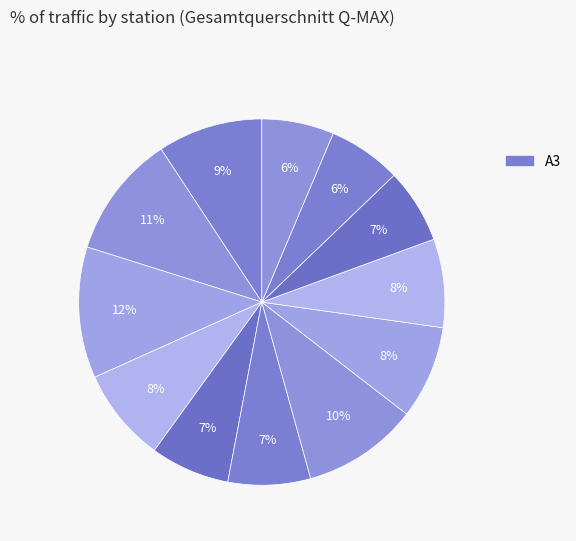

Rank the categories by value from lowest to highest.

AS Geiselwind, Geiselwind (W), Kitzingen/Schwarzach (O), AS Wertheim/Lengfurt, AD Würzburg-West (W), AK Biebelried (W), AS-Würzburg-Randersacker, Hösbach (O), AS-Aschaffenburg, Würzburg-Kist, Goldbach (W), AS Goldbach